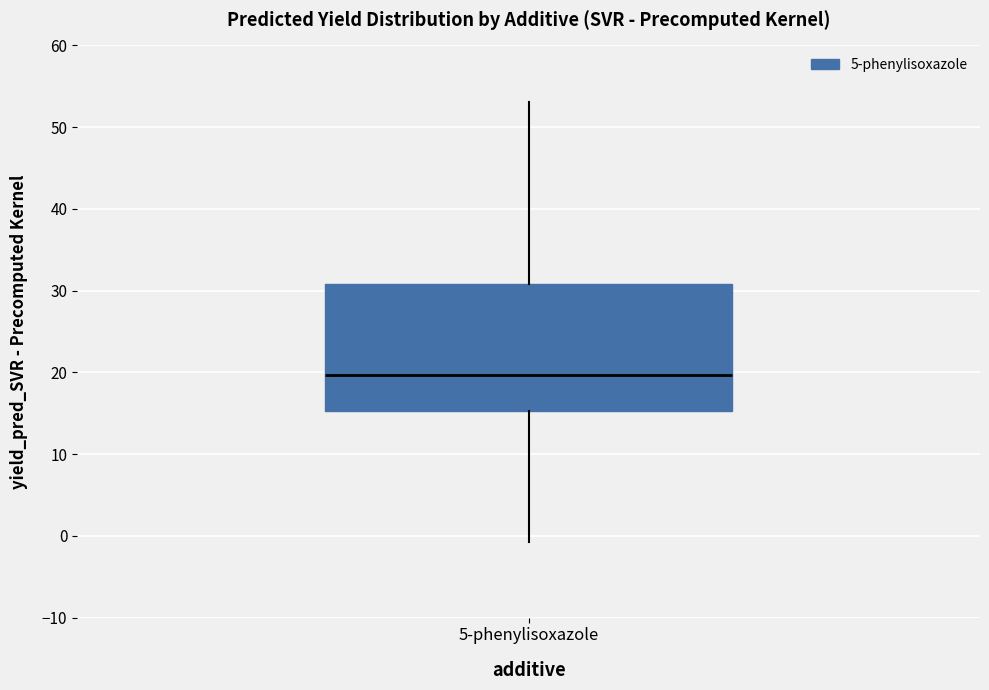

Where is the upper edge of the box for 5-phenylisoxazole on the y-axis? The values are not printed on the chart, so give them approximately, as read against the axis.

31